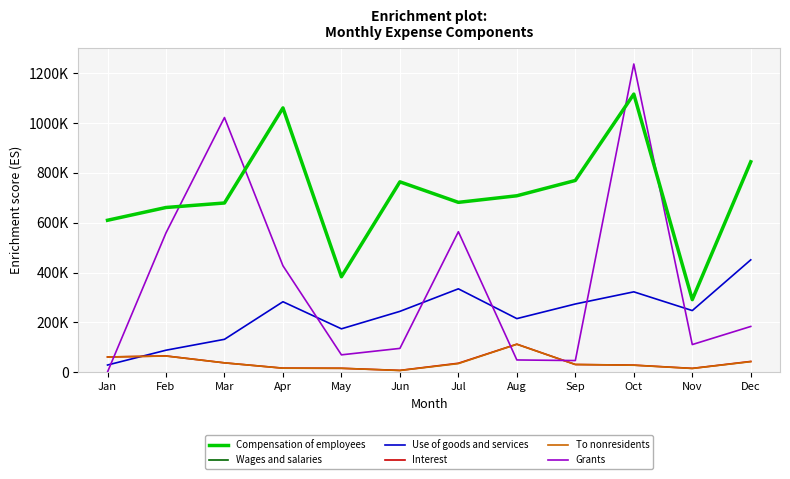

Does the chart display data point markers on the line(s)?

No